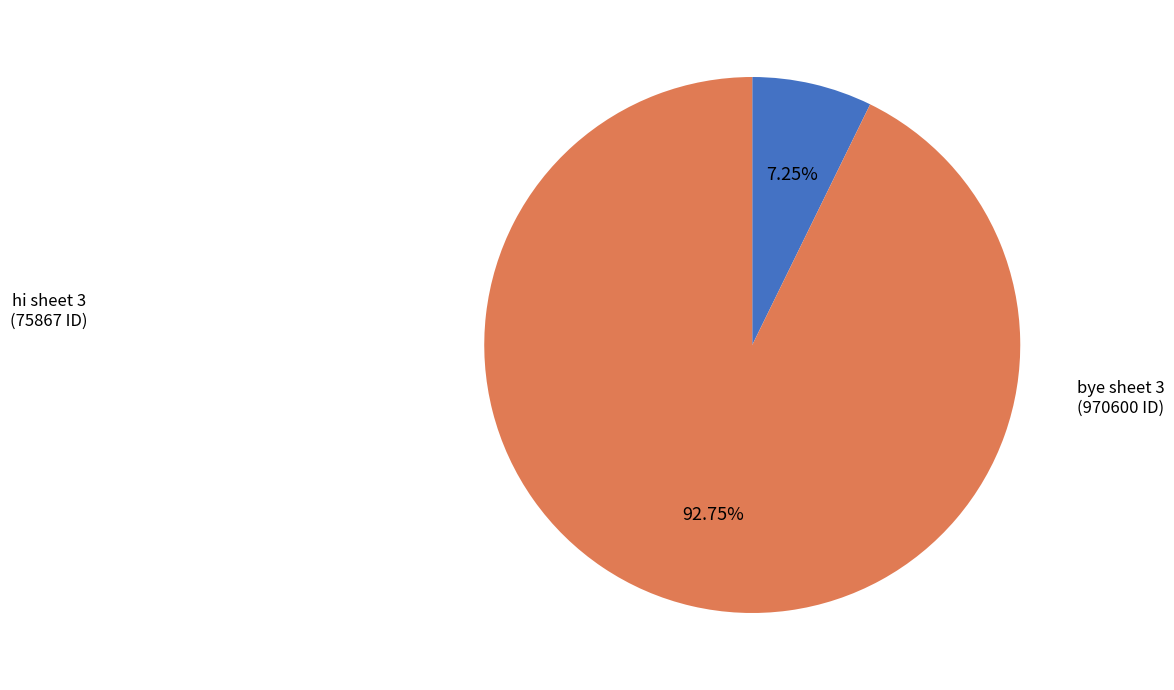

How much of the chart is everything except bye sheet 3?

7.2%